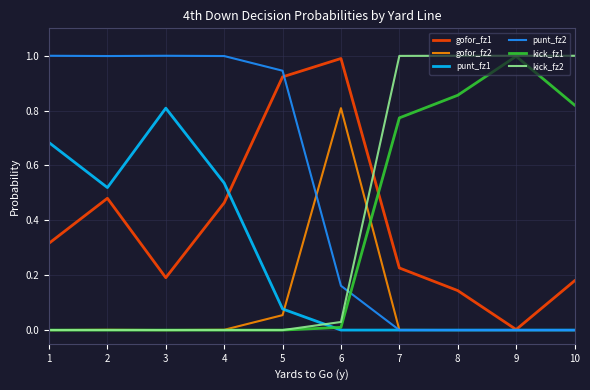

Does the chart display data point markers on the line(s)?

No